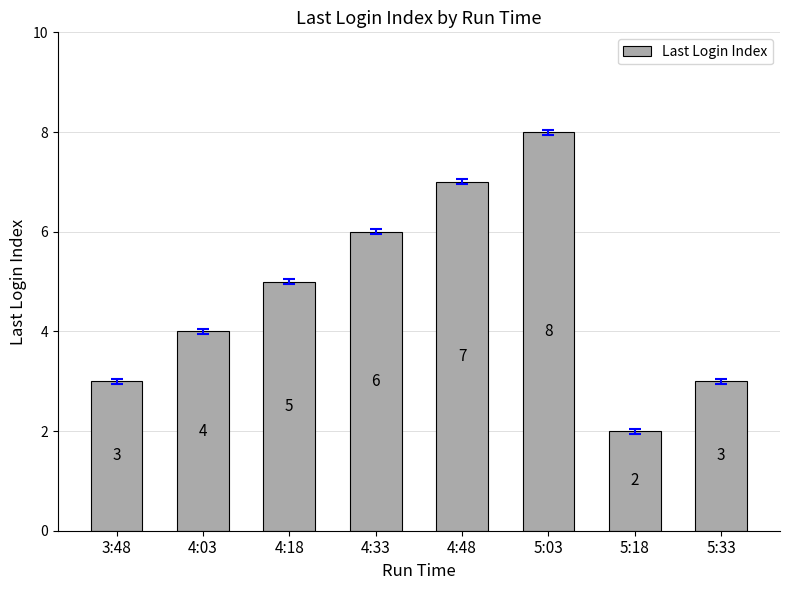

Reading left to right, what are all the values shown in this chart?

3	4	5	6	7	8	2	3